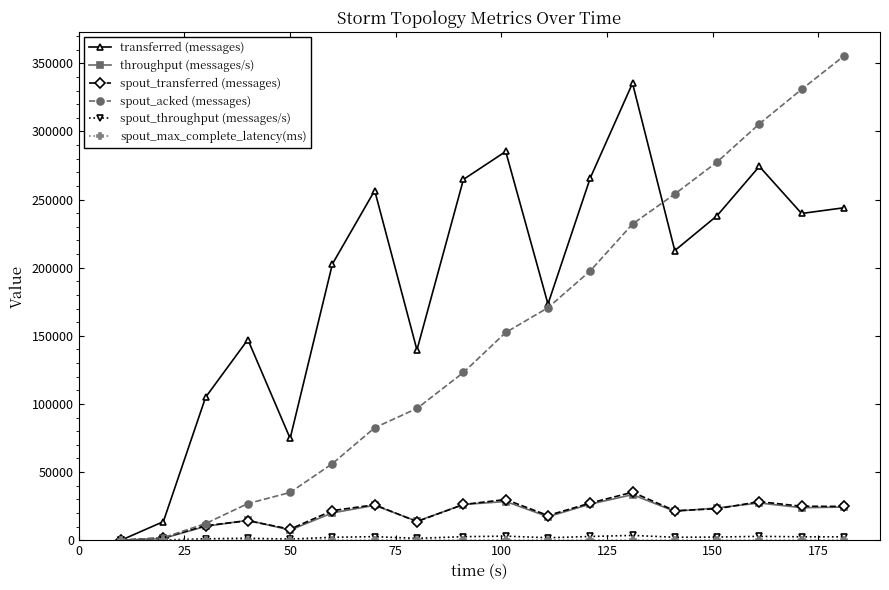

How many interior local peaks does the spout_transferred (messages) series have?

5